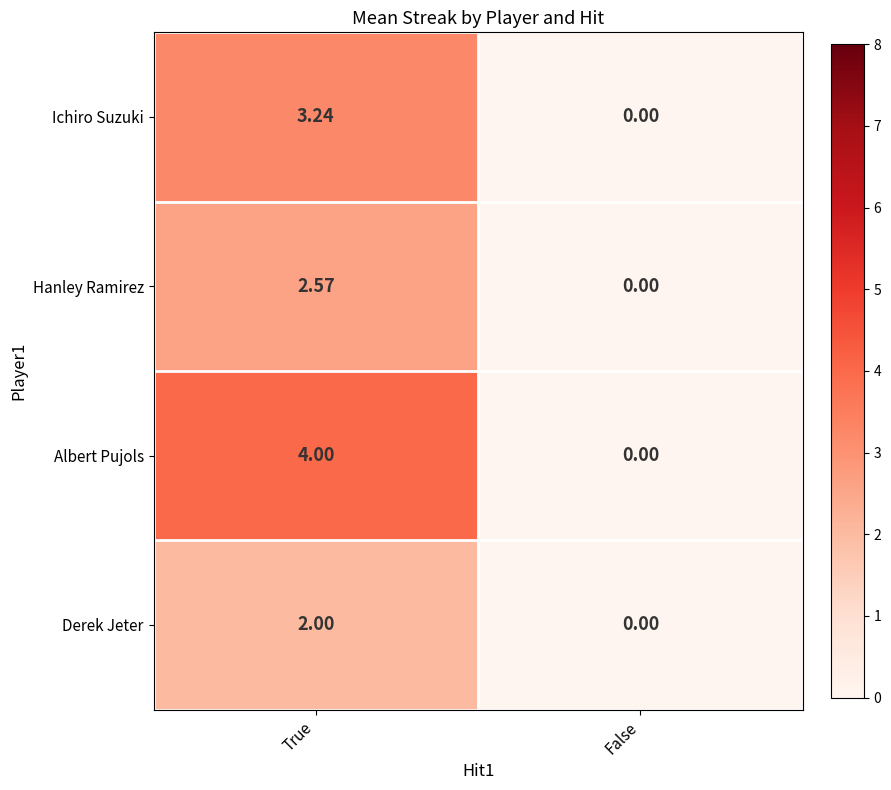

Rank the series by their average value, from lowest to highest.

Derek Jeter, Hanley Ramirez, Ichiro Suzuki, Albert Pujols